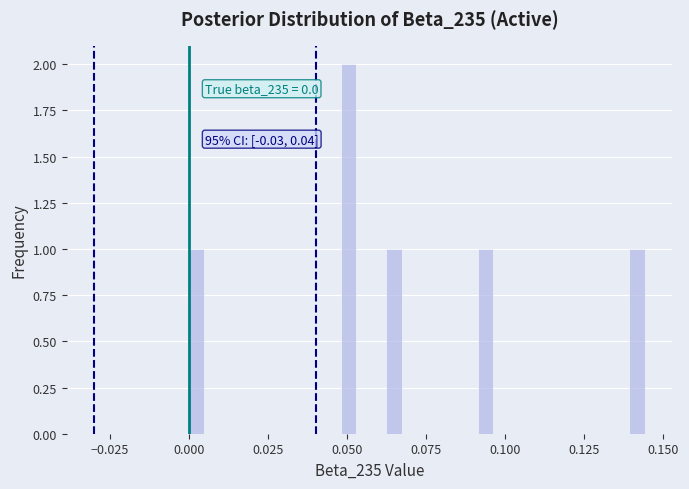

Around what value on the x-axis is the tallest bar? Give the approximate position of its centre, as read against the axis.

0.050